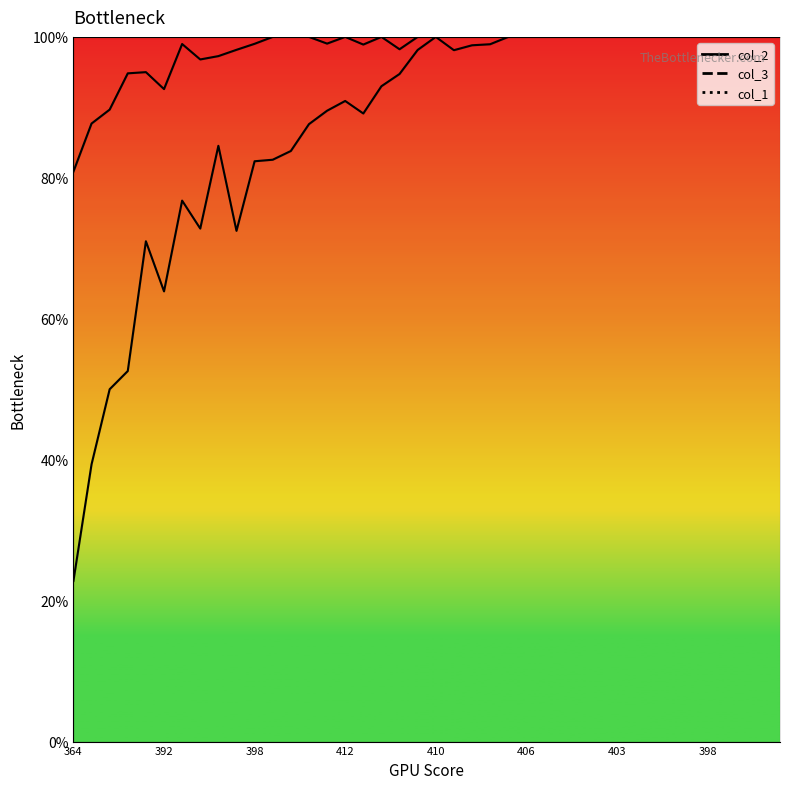

Which has a higher value, 395 or 404?

395